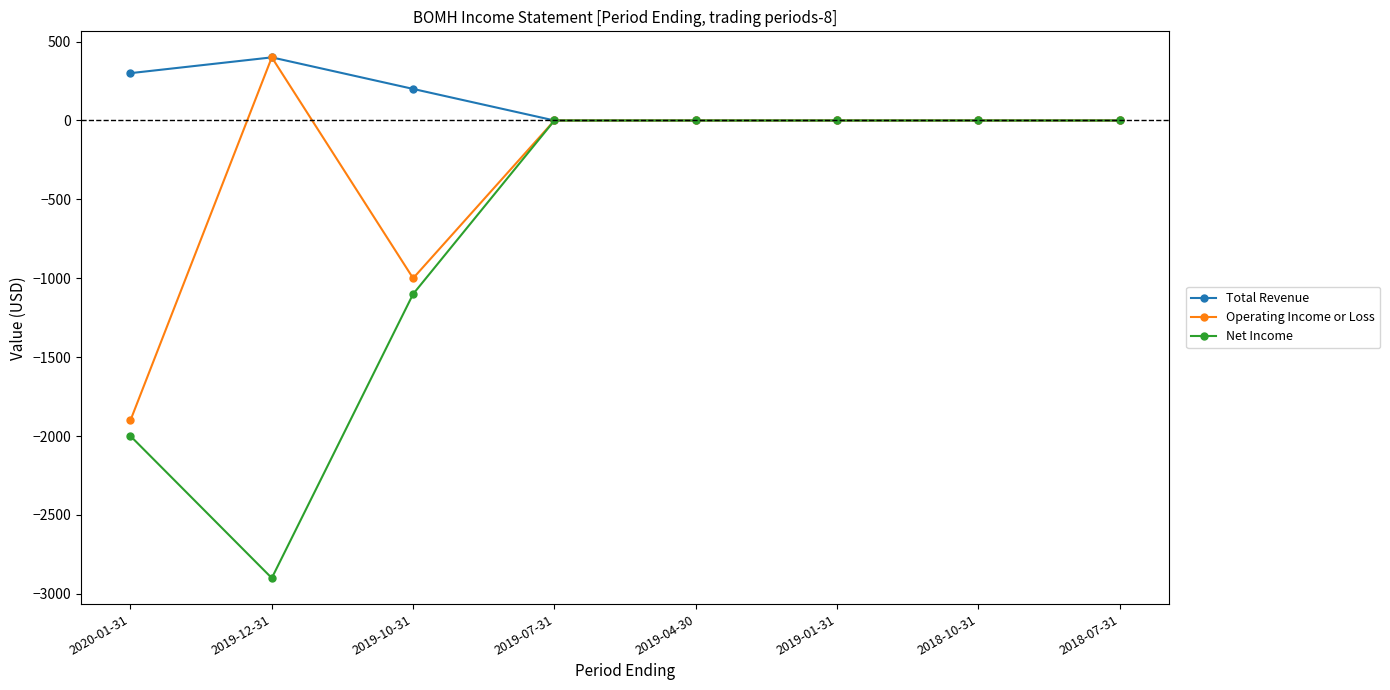

What is the smallest value displayed?

-2900